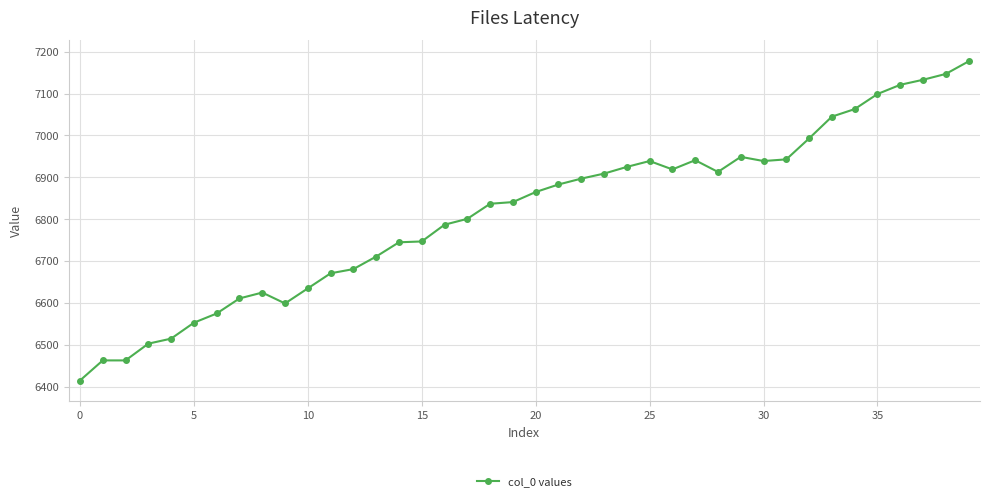

What is the difference between the maximum and minimum values?

762